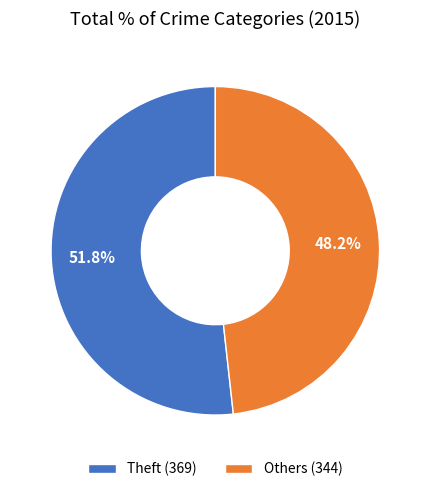

Combined, do Theft (369) and Others (344) account for over 50%?

Yes